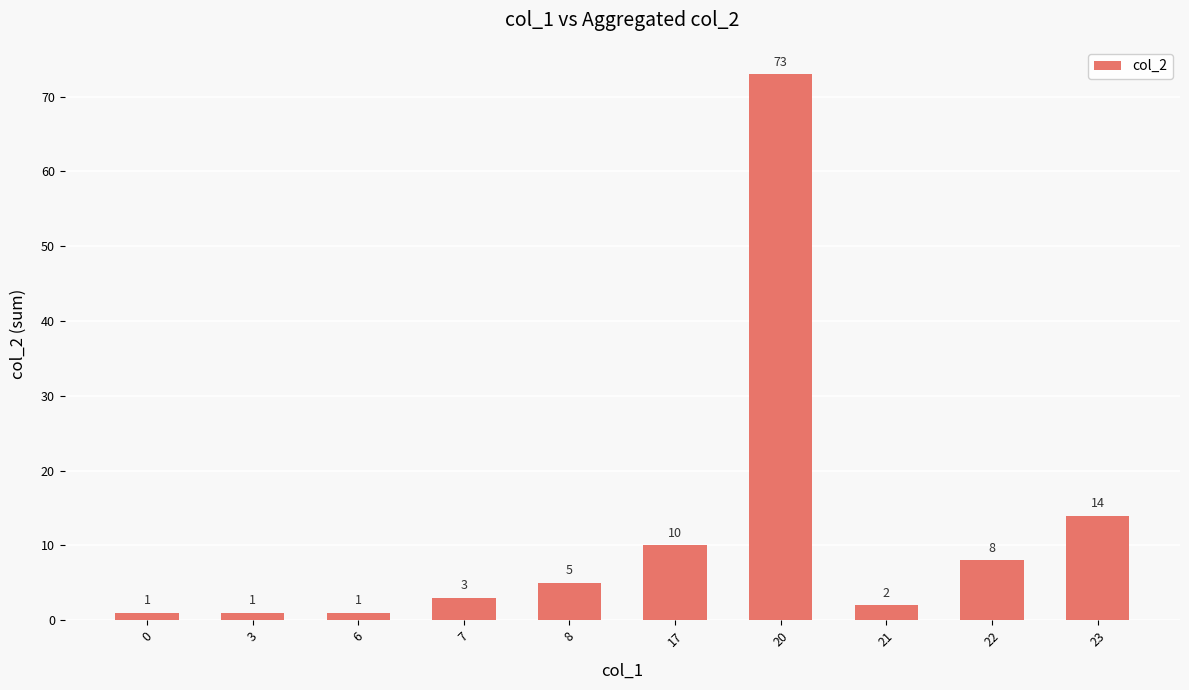

What is the sum of all values?

118